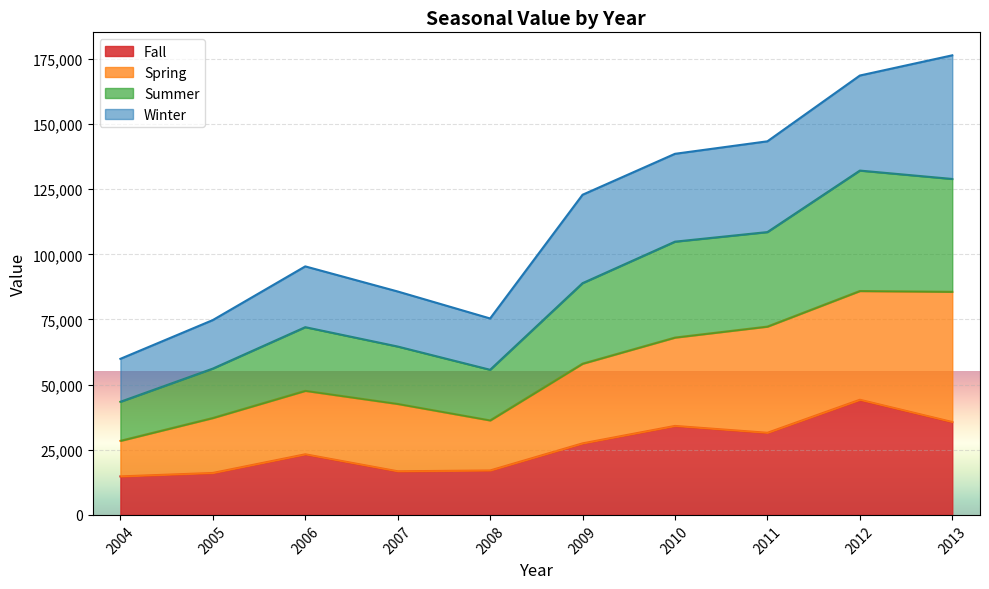

What is the minimum value for Fall?

14779.0